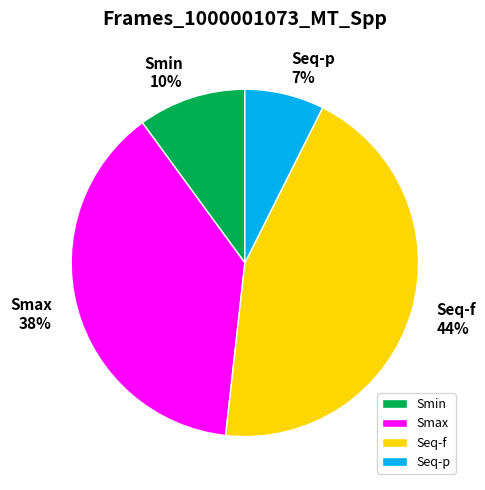

How many slices are in this pie chart?

4